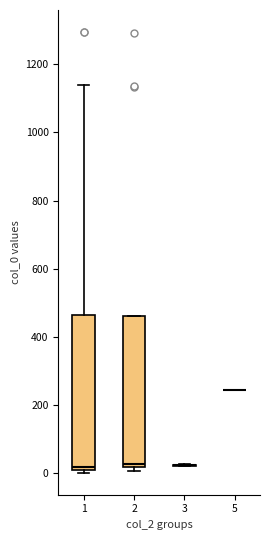

Where is the lower edge of the box at x = 2 on the y-axis? The values are not printed on the chart, so give them approximately, as read against the axis.

20